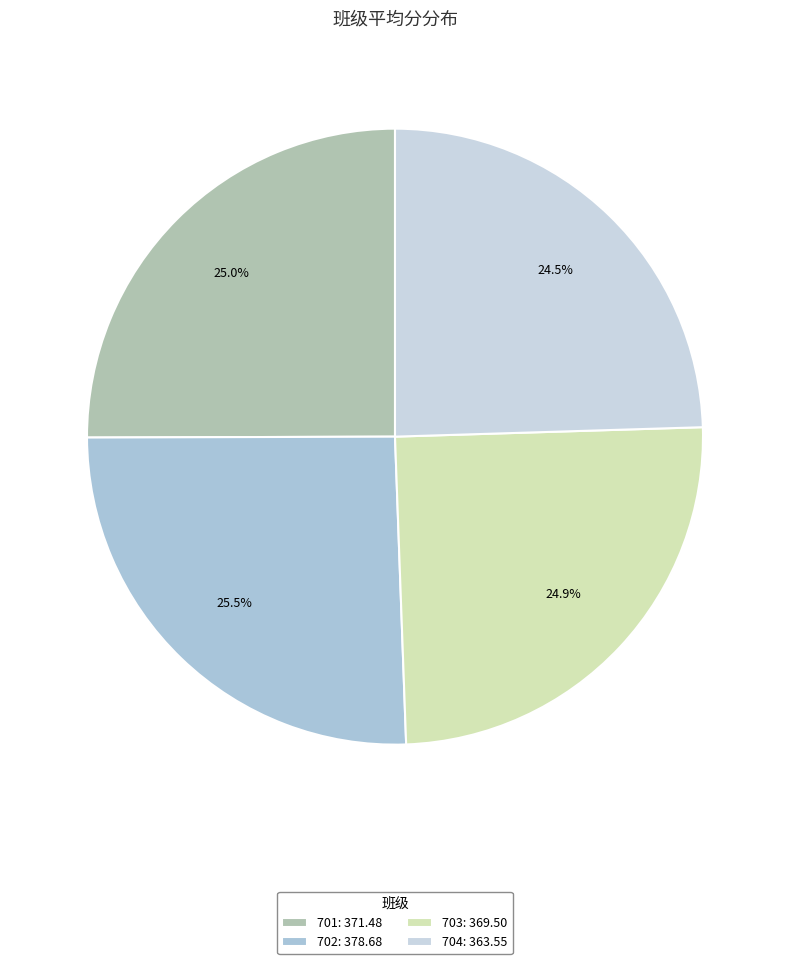

To the nearest percent, what is the combined percentage of 701 and 702?

51%